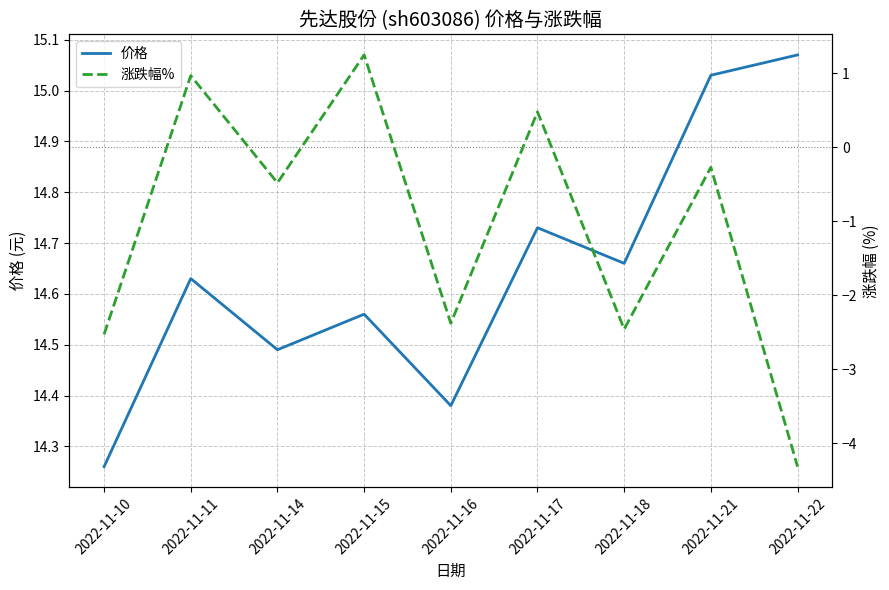

Reading right to left, what are all the values shown in this chart?

价格: 15.1	15.0	14.7	14.7	14.4	14.6	14.5	14.6	14.3
涨跌幅%: -4.3	-0.3	-2.5	0.5	-2.4	1.2	-0.5	1.0	-2.5